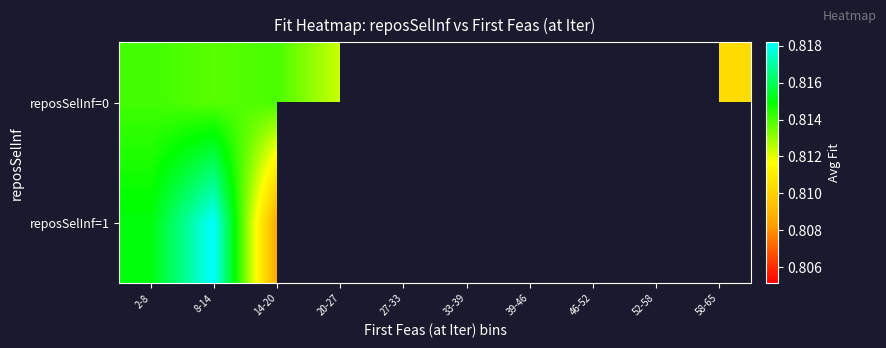

Between 2-8 and 14-20, which is larger?

2-8